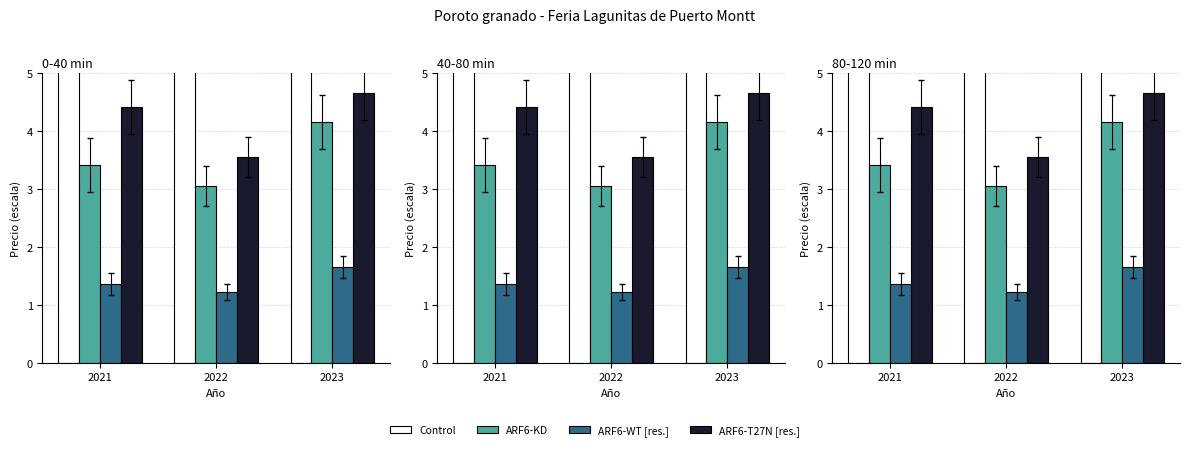

Does the chart contain any negative values?

No